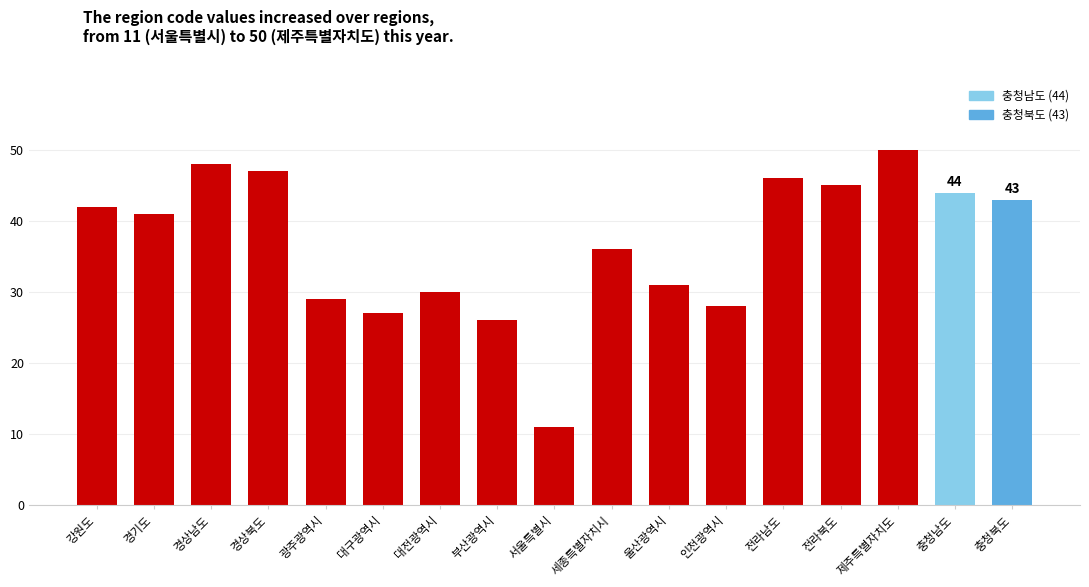

How many bars are there in total?

17